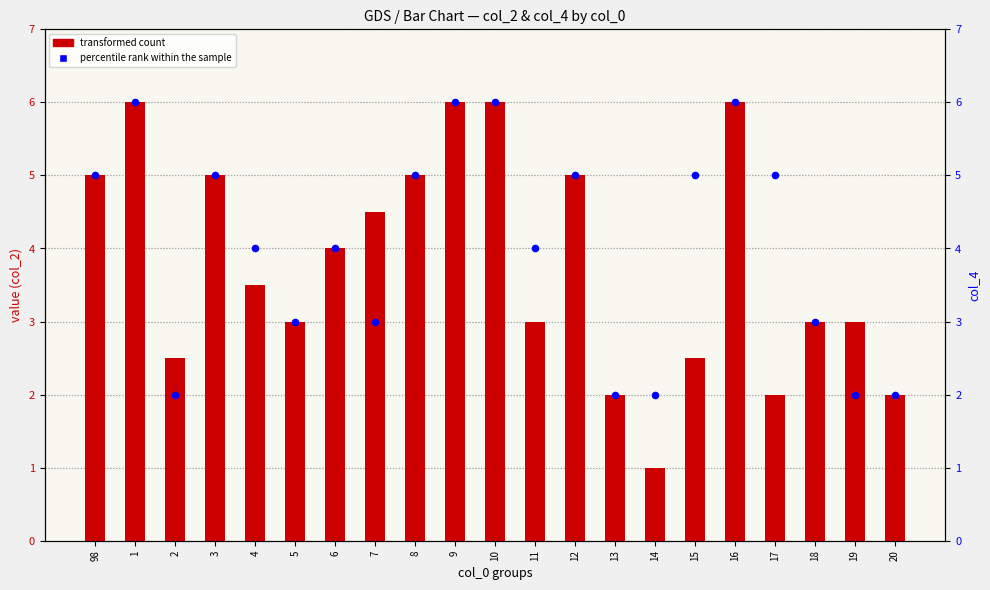

Is the value of percentile rank within the sample at 1 greater than the value of transformed count at 2?

Yes